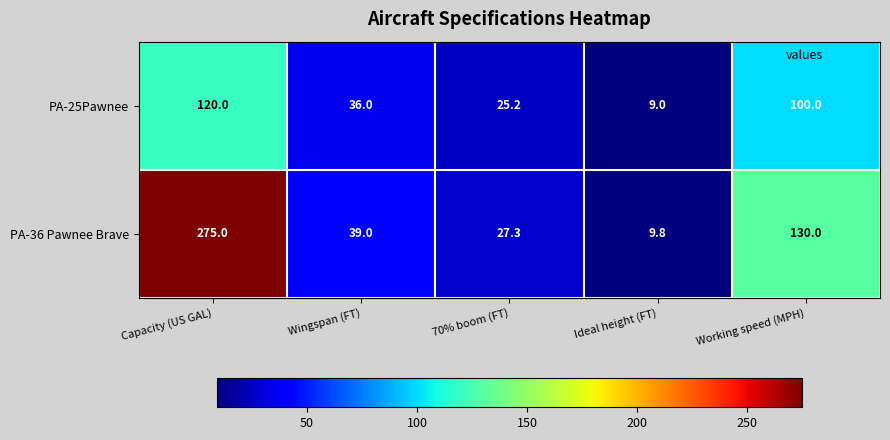

What is the sum of all PA-25Pawnee values?

290.2